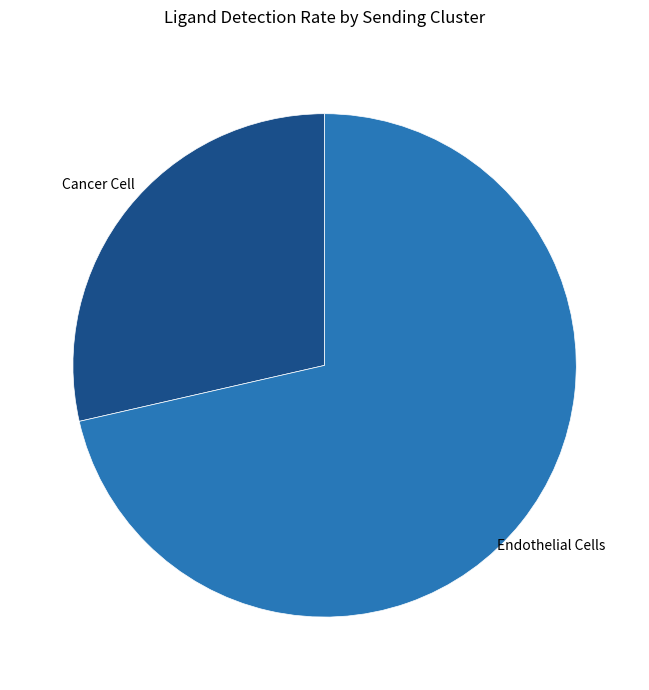

Which category has the smallest portion of the pie?

Cancer Cell